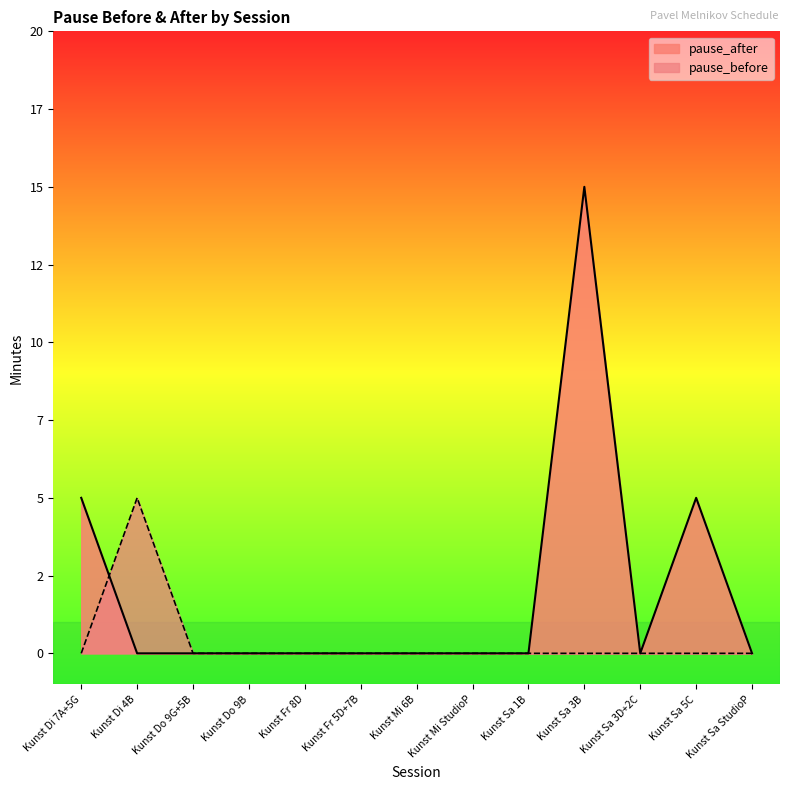

How many times do pause_before and pause_after cross each other?

1